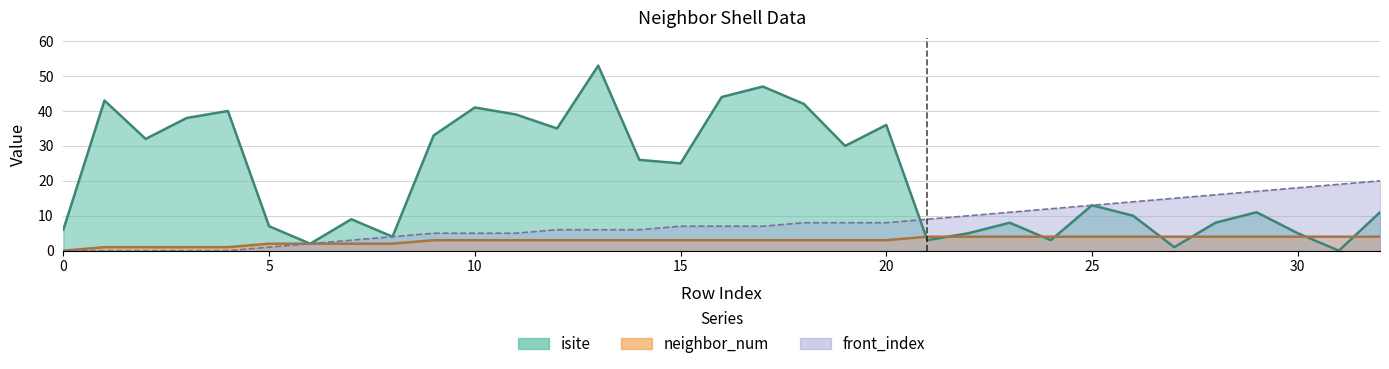

Where does the front_index series first go above 7?

18